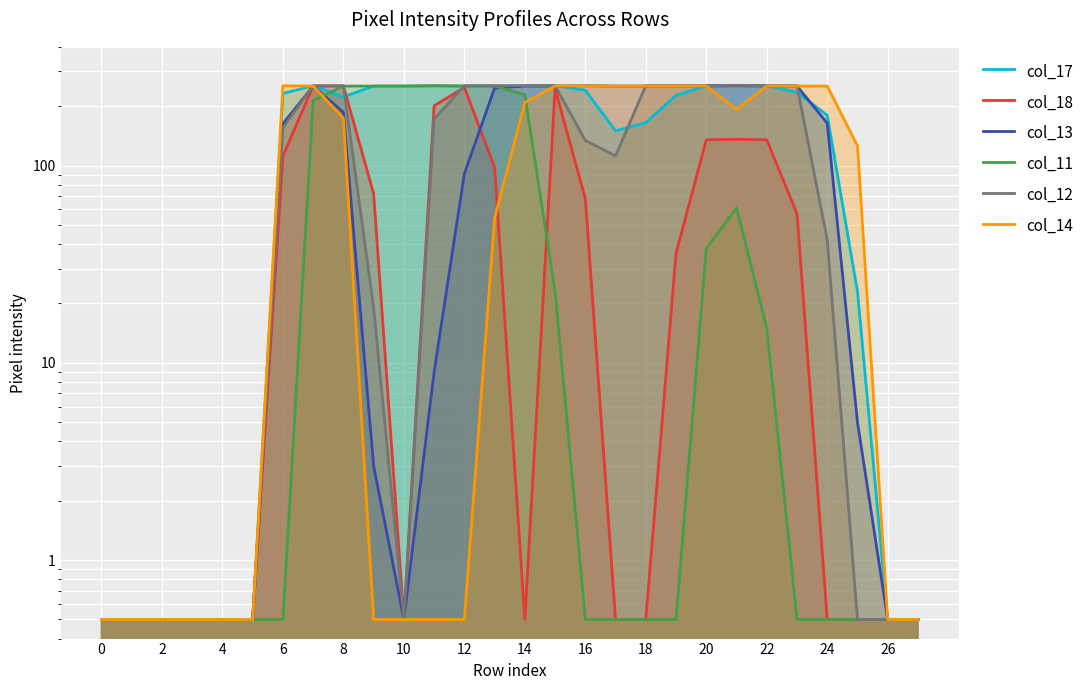

Which series has the largest total across all categories?

col_17